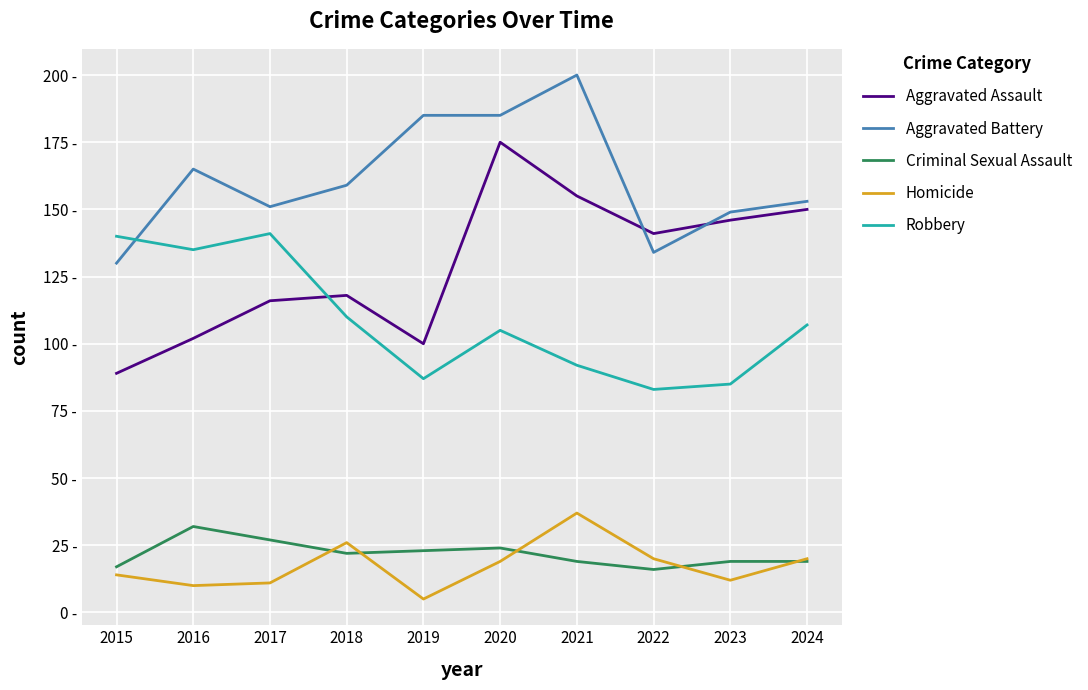

Where do Aggravated Assault and Aggravated Battery first cross each other?

2021 and 2022